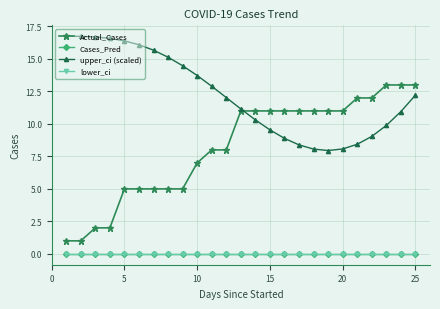

What is the value of the upper_ci (scaled) point at the 25th from the left?

12.2